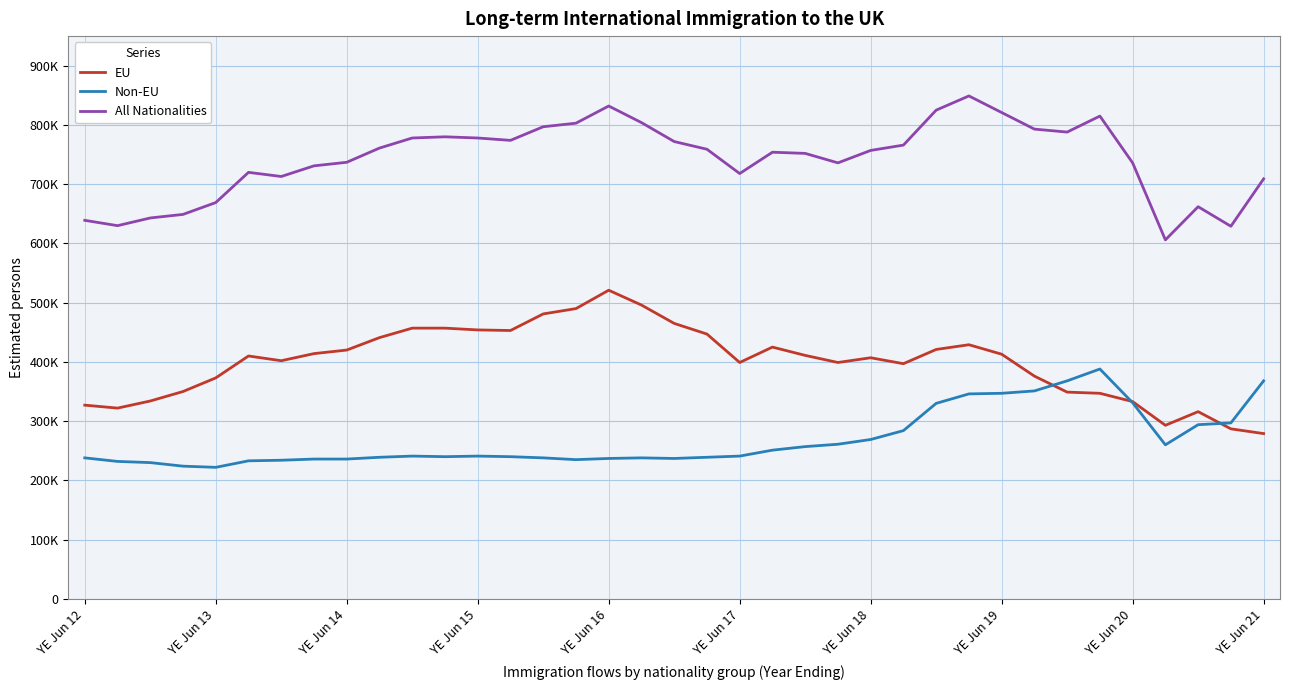

Is this an area chart (filled region under the line)?

No